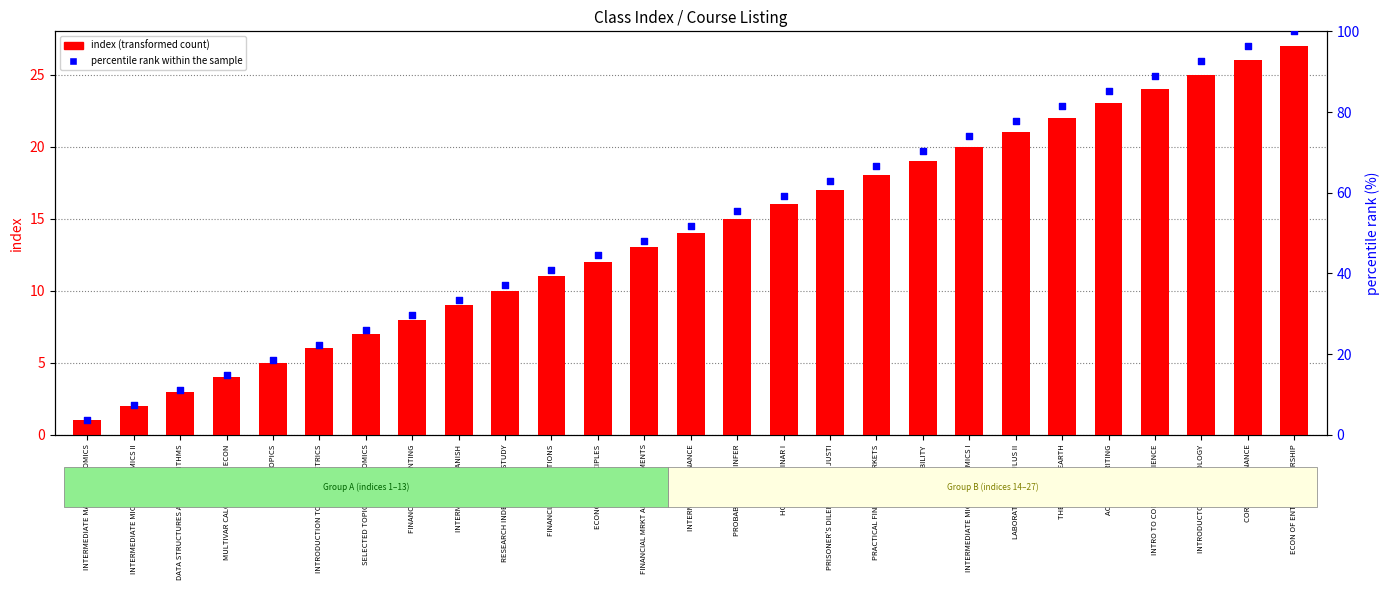

Which series has the largest total across all categories?

percentile rank within the sample